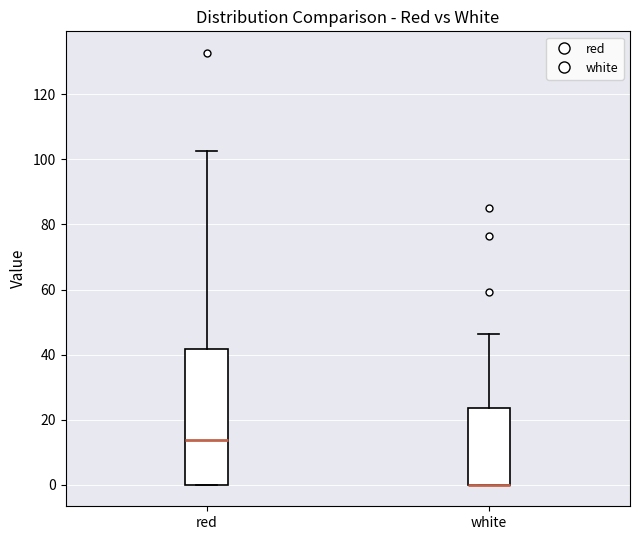

Where is the lower edge of the box for red on the y-axis? The values are not printed on the chart, so give them approximately, as read against the axis.

0